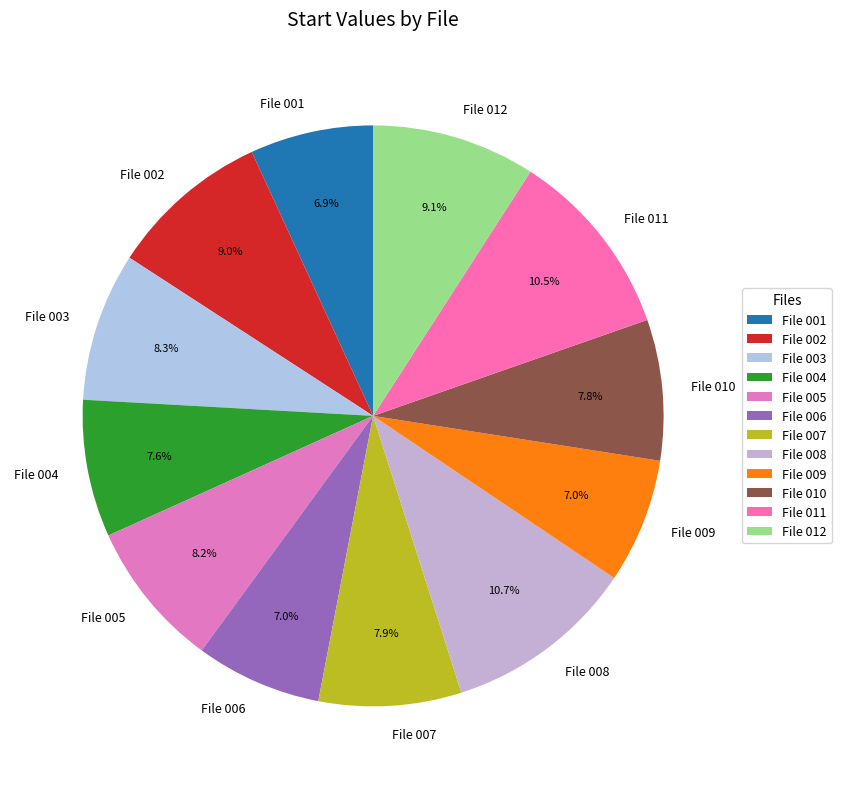

How many slices are in this pie chart?

12